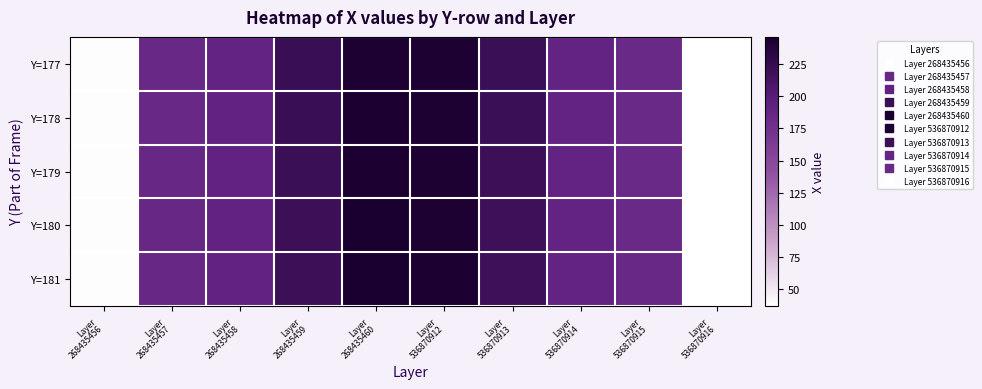

Rank the series by their maximum value, from lowest to highest.

Y=177, Y=178, Y=179, Y=180, Y=181